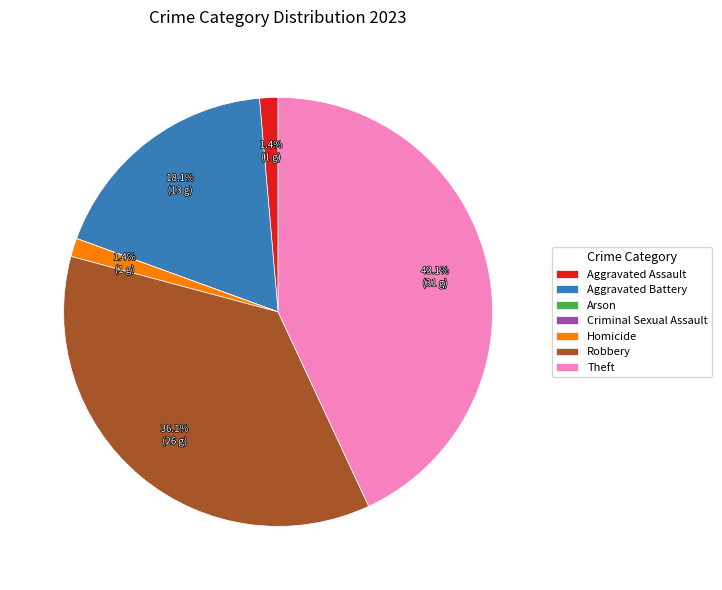

Which has a higher value, Theft or Aggravated Assault?

Theft